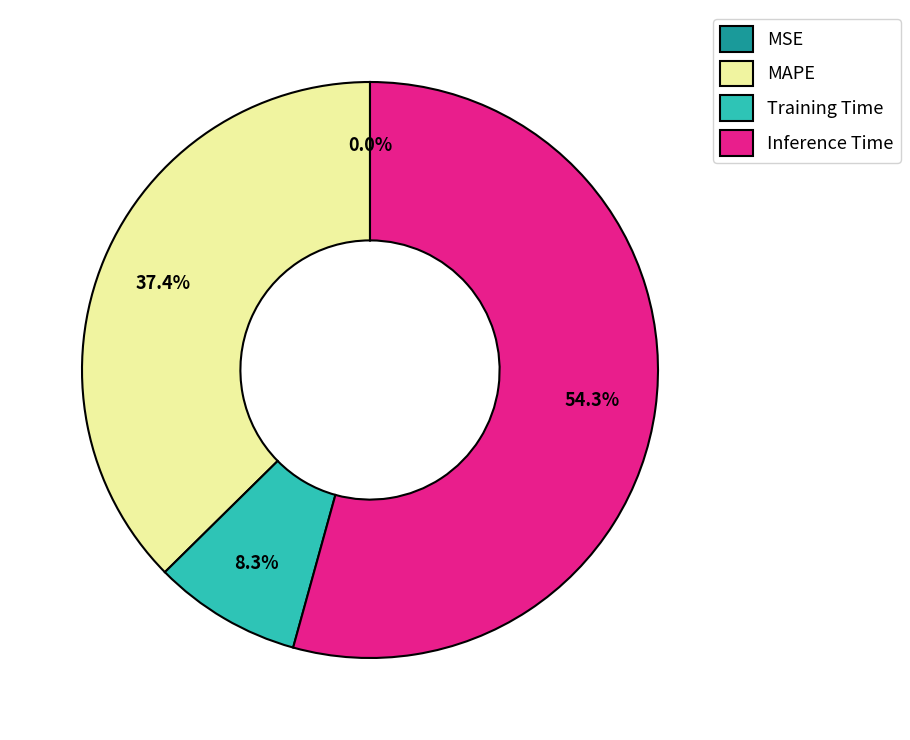

Is Inference Time the majority of the pie?

Yes